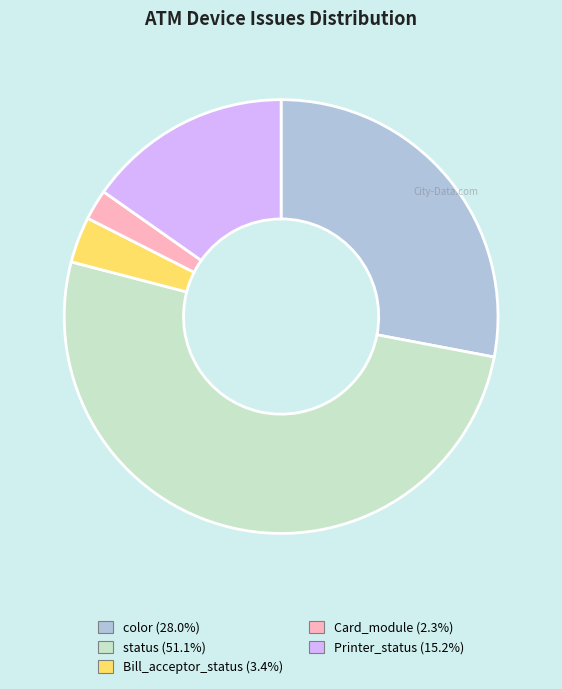

Rank the categories by value from lowest to highest.

Card_module, Bill_acceptor_status, Printer_status, color, status